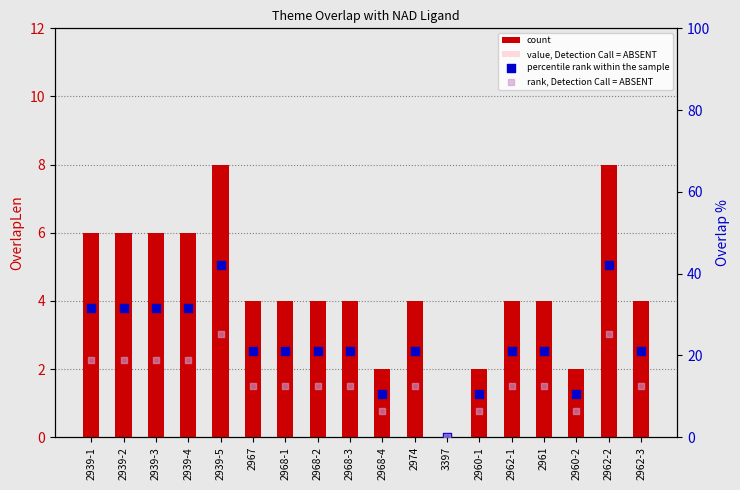

Which series has the largest total across all categories?

percentile rank within the sample